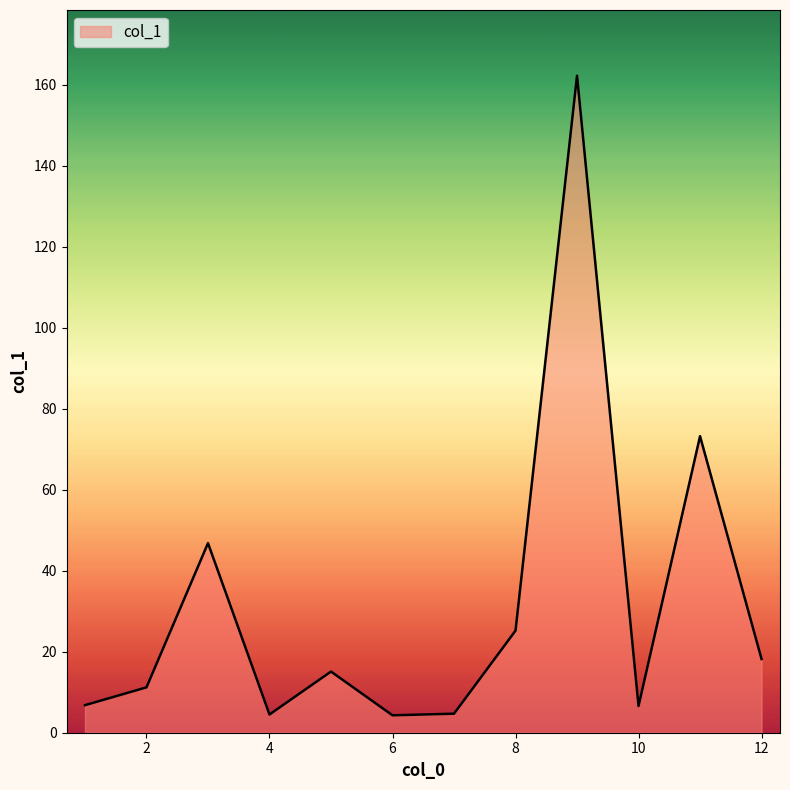

What is the difference between the maximum and minimum values?

157.9